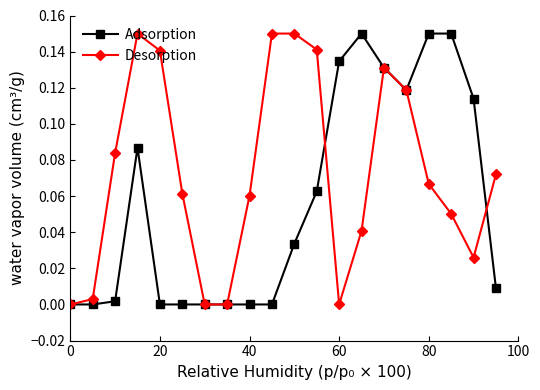

List the series in order of their overall mean, highest first.

Desorption, Adsorption